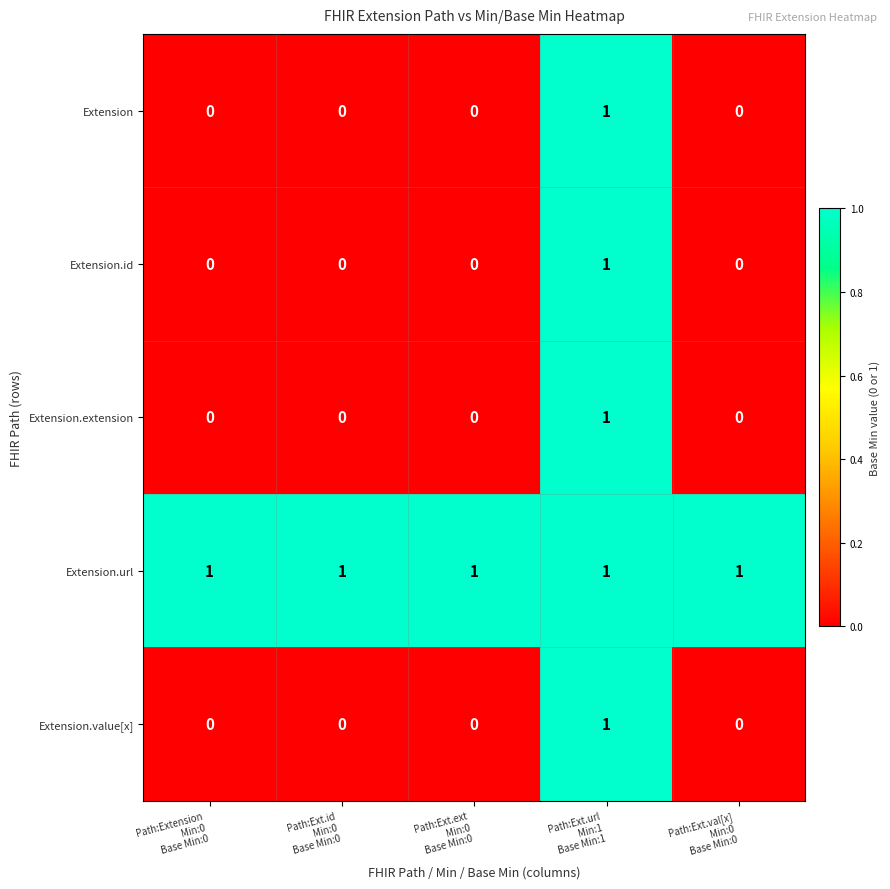

Reading right to left, extract all data points from this chart.

Extension: 0	1	0	0	0
Extension.id: 0	1	0	0	0
Extension.extension: 0	1	0	0	0
Extension.url: 1	1	1	1	1
Extension.value[x]: 0	1	0	0	0